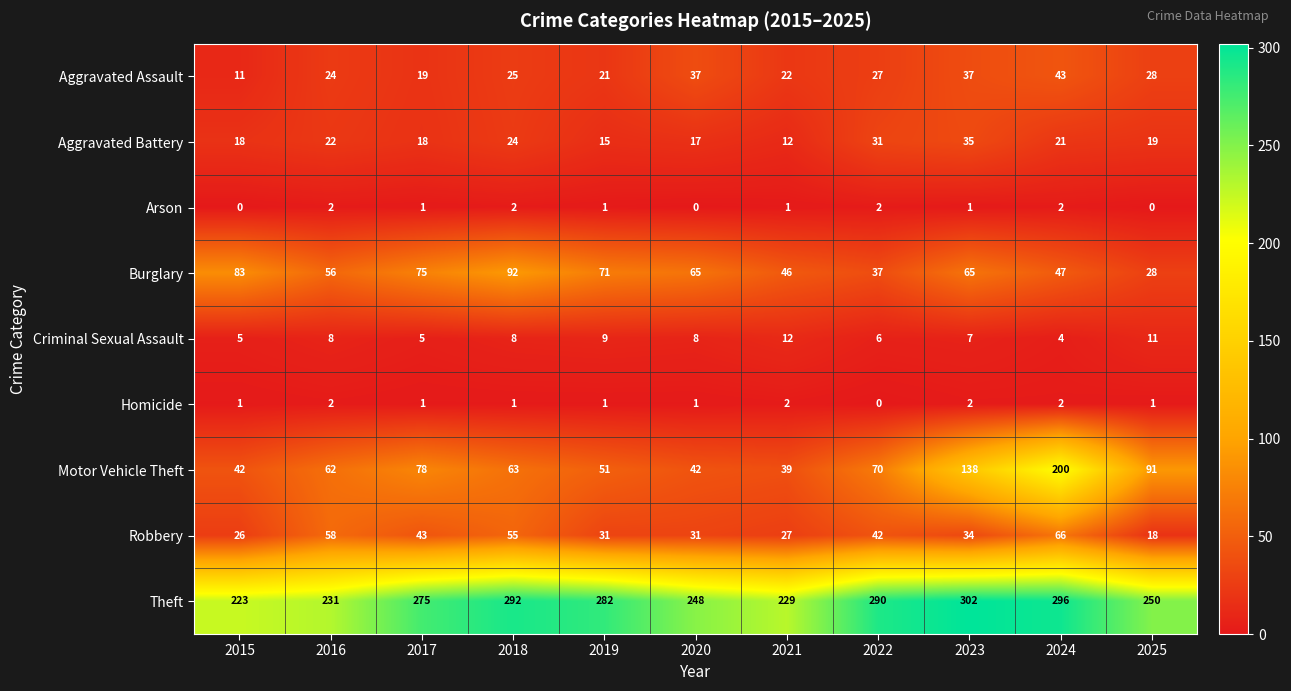

Where is Theft nearest to the value 262?

2025